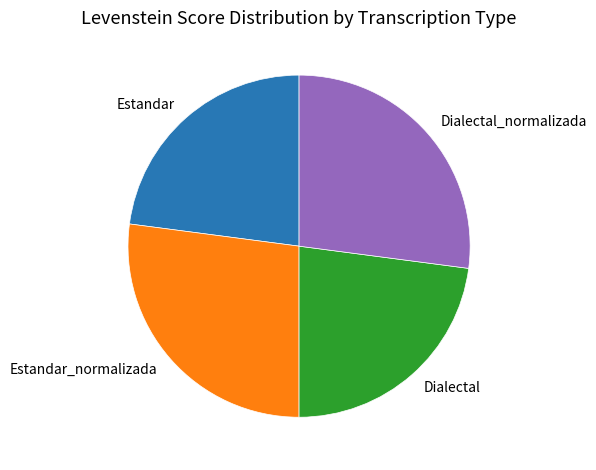

Between Dialectal_normalizada and Dialectal, which is larger?

Dialectal_normalizada